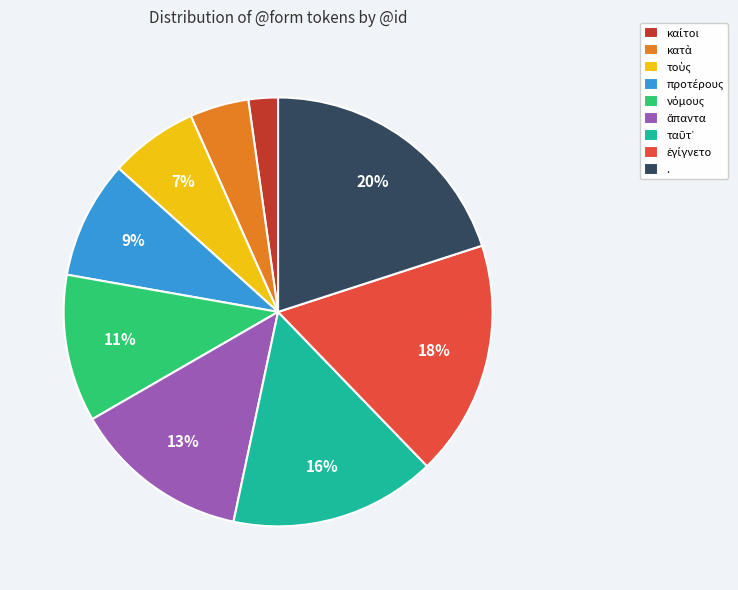

Does any single category account for the majority?

No